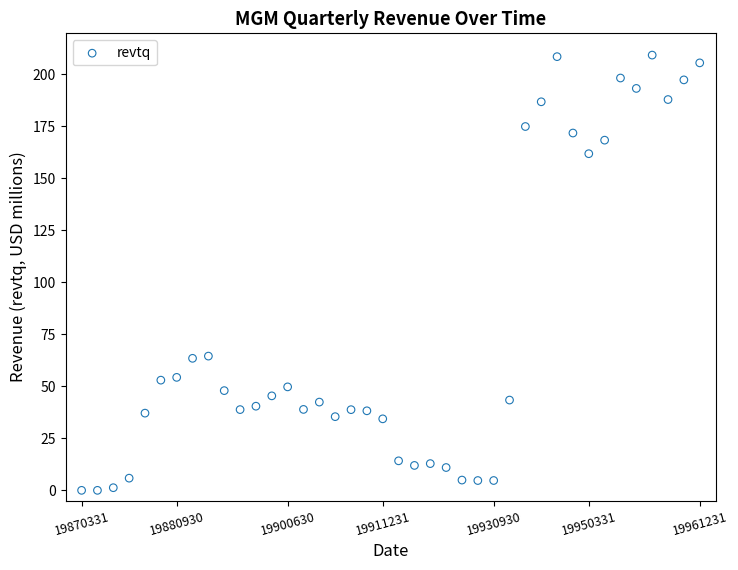

What is the range of Y values (max minus min)?

209.3